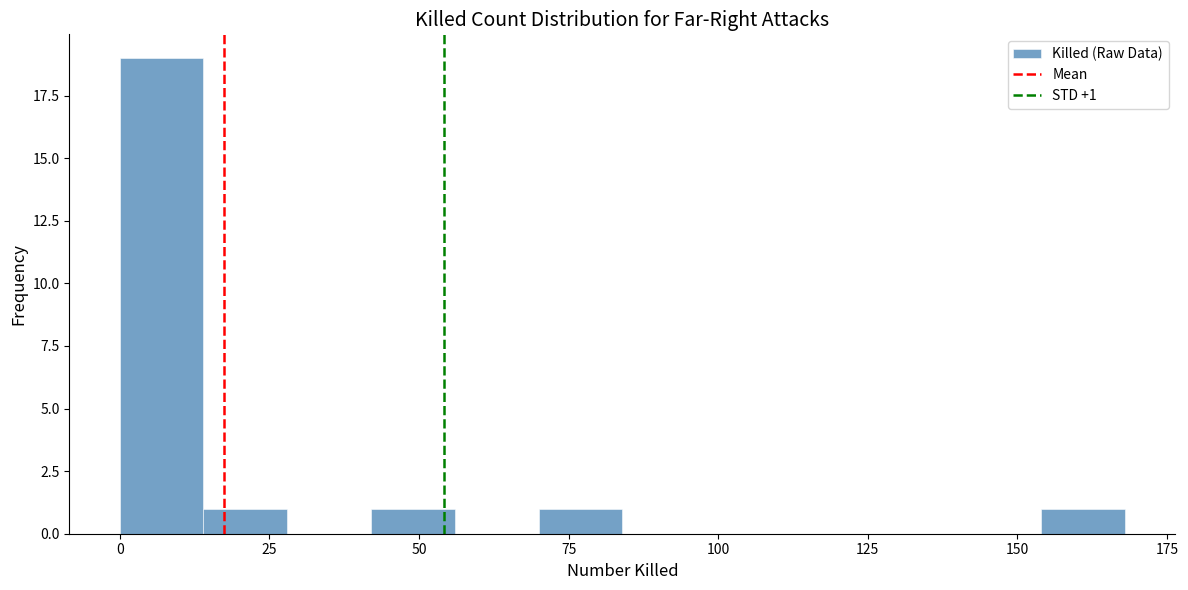

Read against the x-axis, roughly where is the centre of the tallest bar?

5